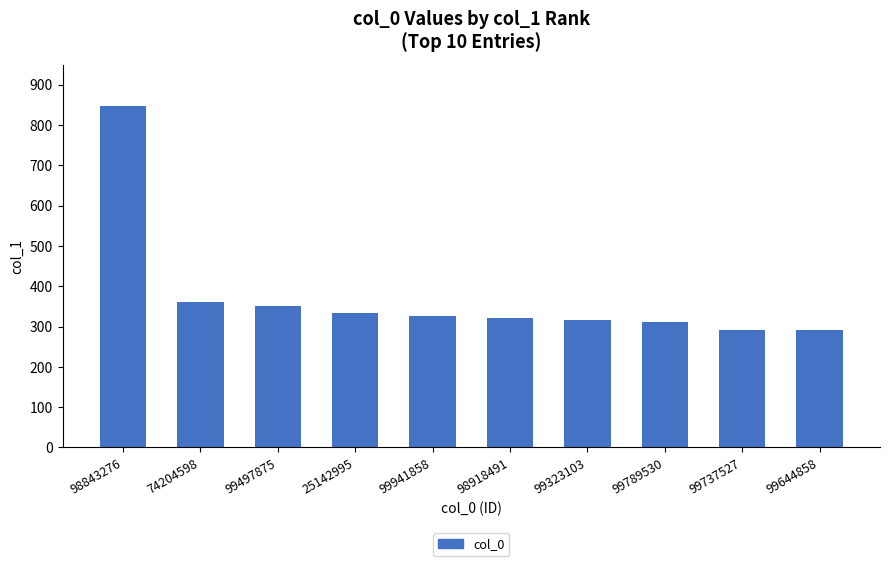

The chart shows a value of 240 at 74204598. True or false?

False